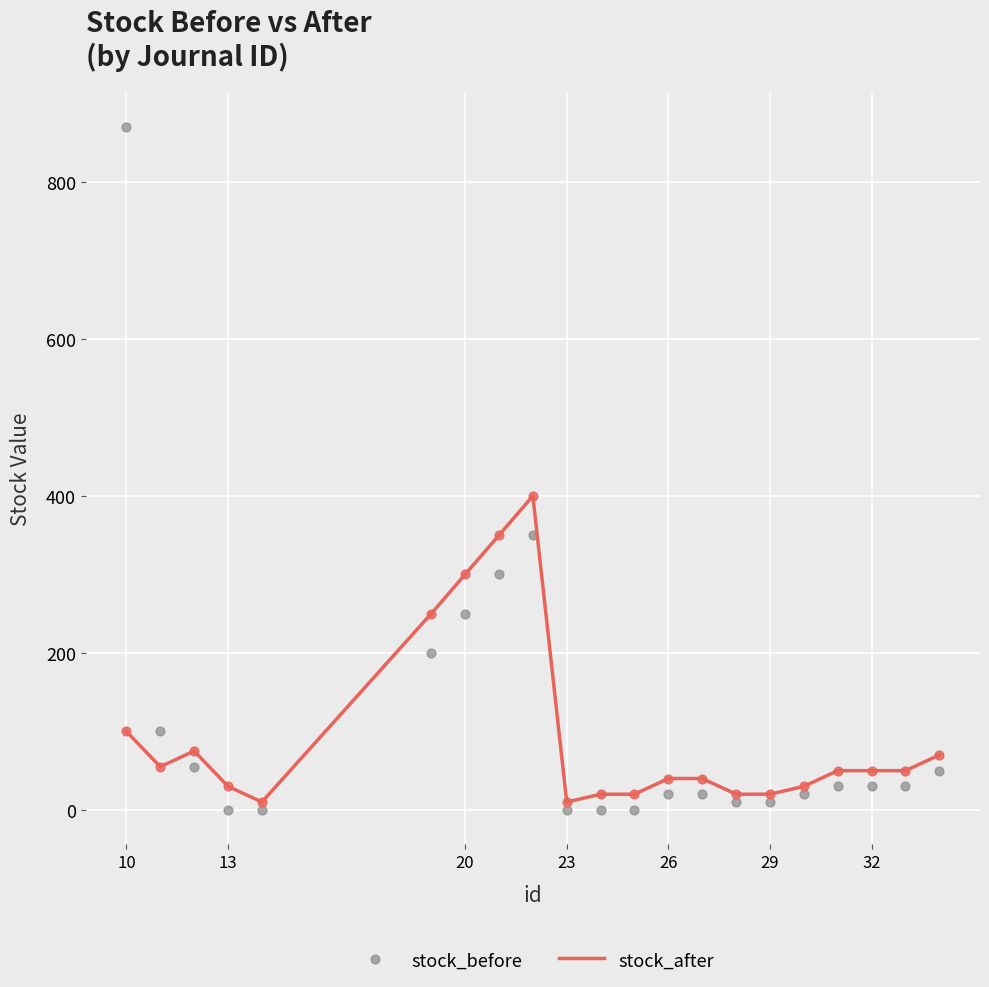

Which series reaches the maximum Y coordinate?

stock_before